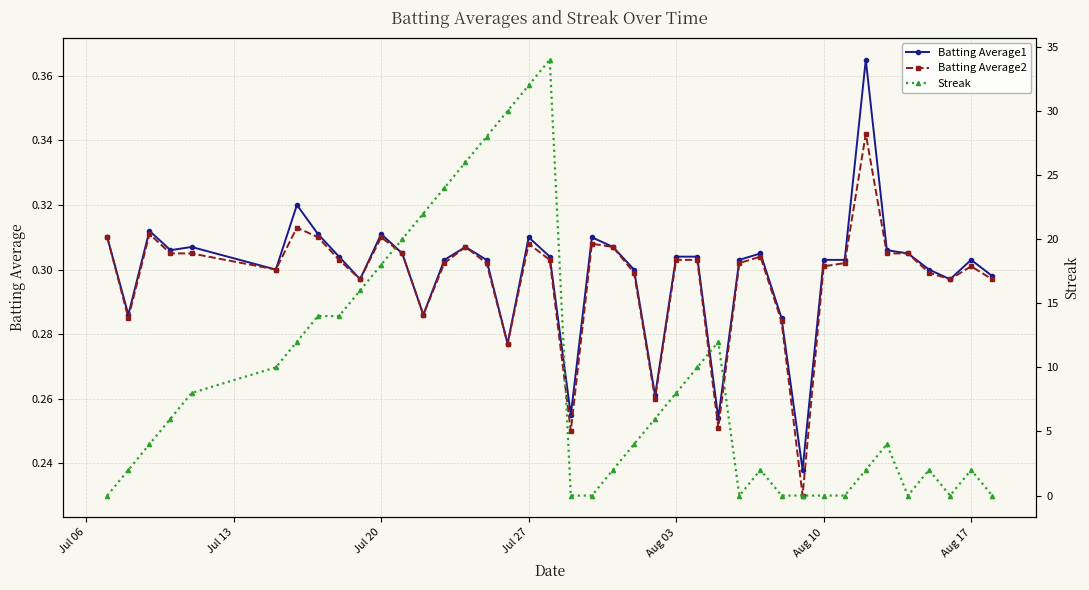

After their last crossing, which series has the higher values: Streak or Batting Average1?

Batting Average1